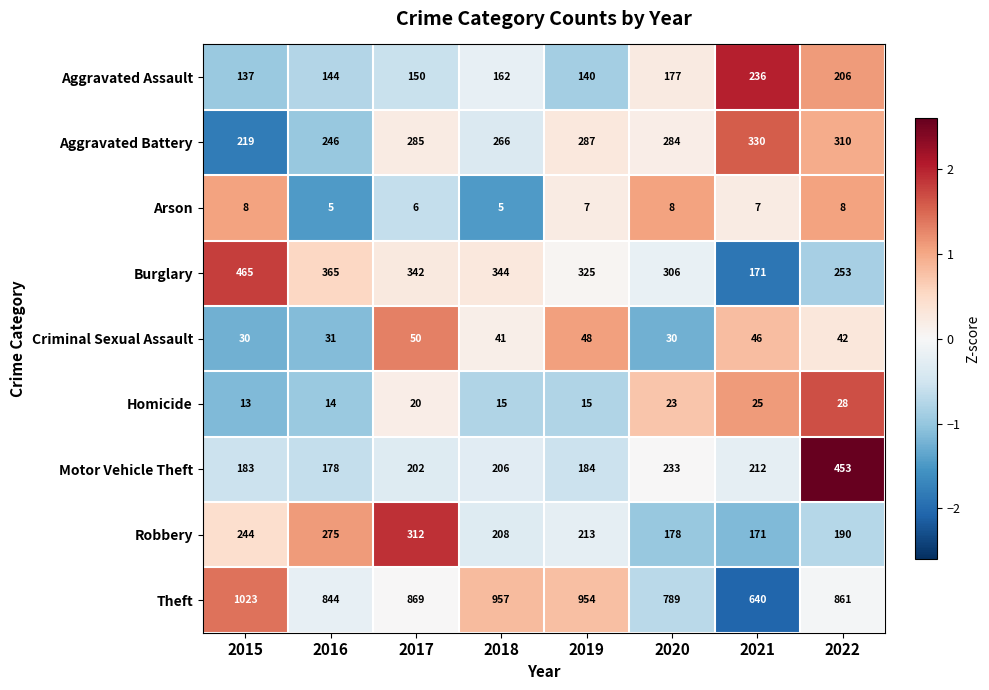

Which series has the largest range (max minus min)?

Theft